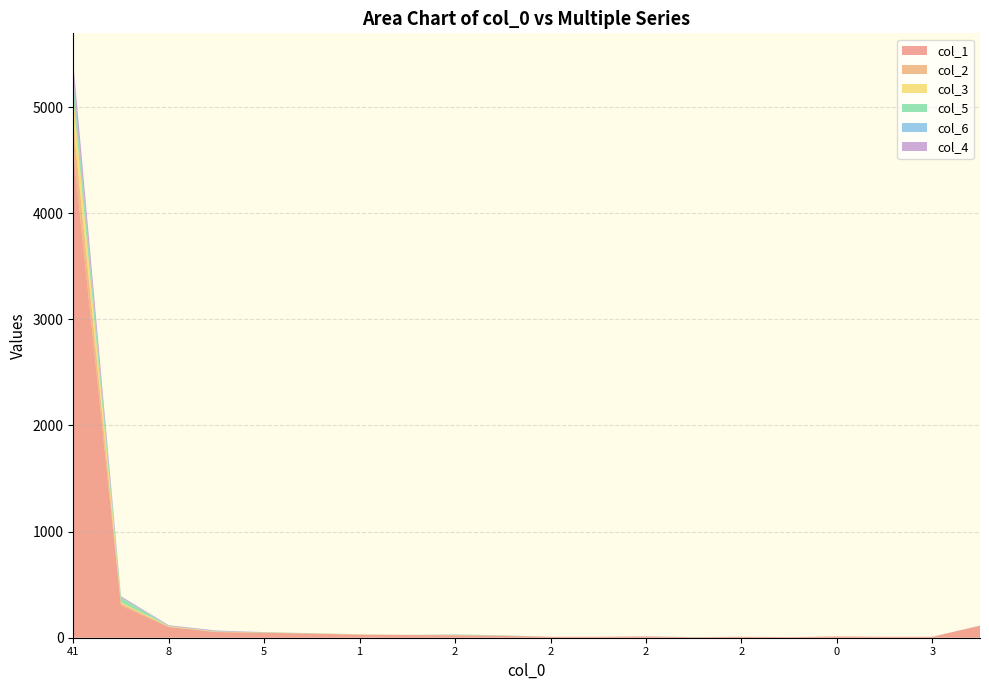

Reading left to right, list all the values displayed in this chart.

col_1: 41=4580	18=304	8=101	8=53	5=47	18=39	1=29	3=25	2=23	5=17	2=9	3=9	2=12	1=5	2=9	1=6	0=12	2=9	3=9	68=112
col_2: 41=273	18=20	8=3	8=2	5=1	18=1	1=0	3=0	2=2	5=1	2=0	3=0	2=0	1=0	2=0	1=0	0=0	2=0	3=0	68=1
col_3: 41=238	18=9	8=4	8=3	5=1	18=1	1=3	3=1	2=1	5=1	2=0	3=0	2=0	1=0	2=0	1=0	0=0	2=0	3=0	68=0
col_5: 41=114	18=42	8=2	8=1	5=2	18=2	1=0	3=0	2=3	5=2	2=0	3=0	2=0	1=1	2=0	1=0	0=0	2=0	3=0	68=0
col_6: 41=65	18=5	8=2	8=3	5=1	18=0	1=1	3=0	2=1	5=1	2=0	3=0	2=1	1=0	2=0	1=0	0=0	2=0	3=0	68=1
col_4: 41=153	18=11	8=6	8=6	5=1	18=0	1=0	3=1	2=1	5=1	2=0	3=0	2=0	1=0	2=0	1=0	0=0	2=0	3=0	68=1